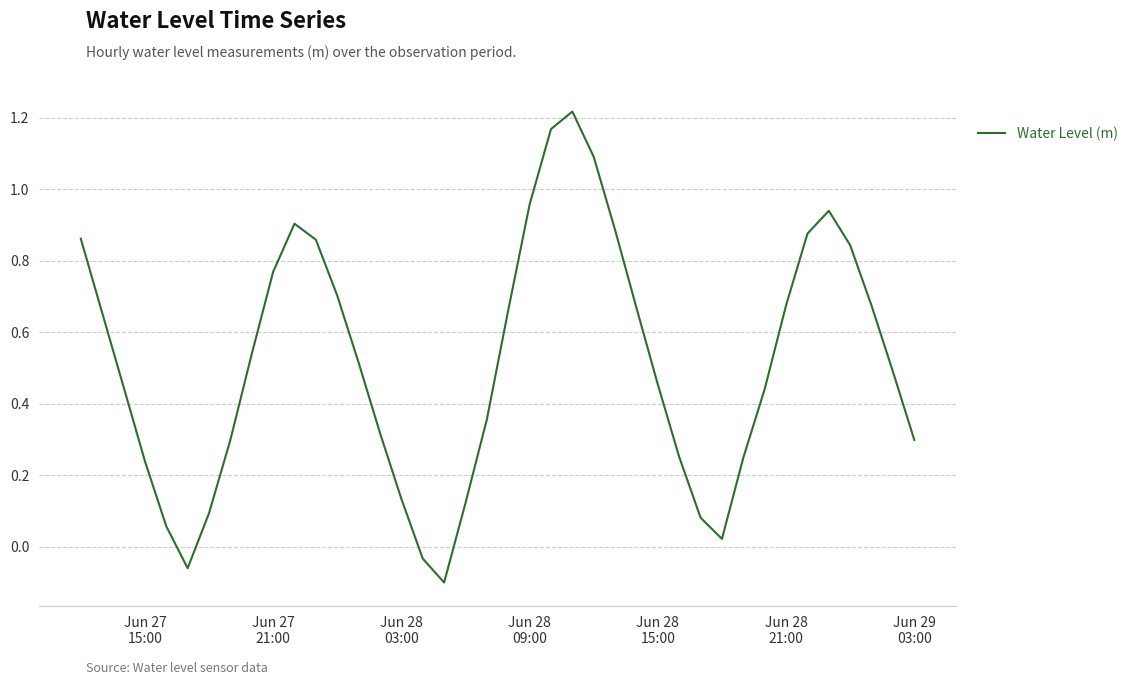

What is the difference between the maximum and minimum values?

1.3